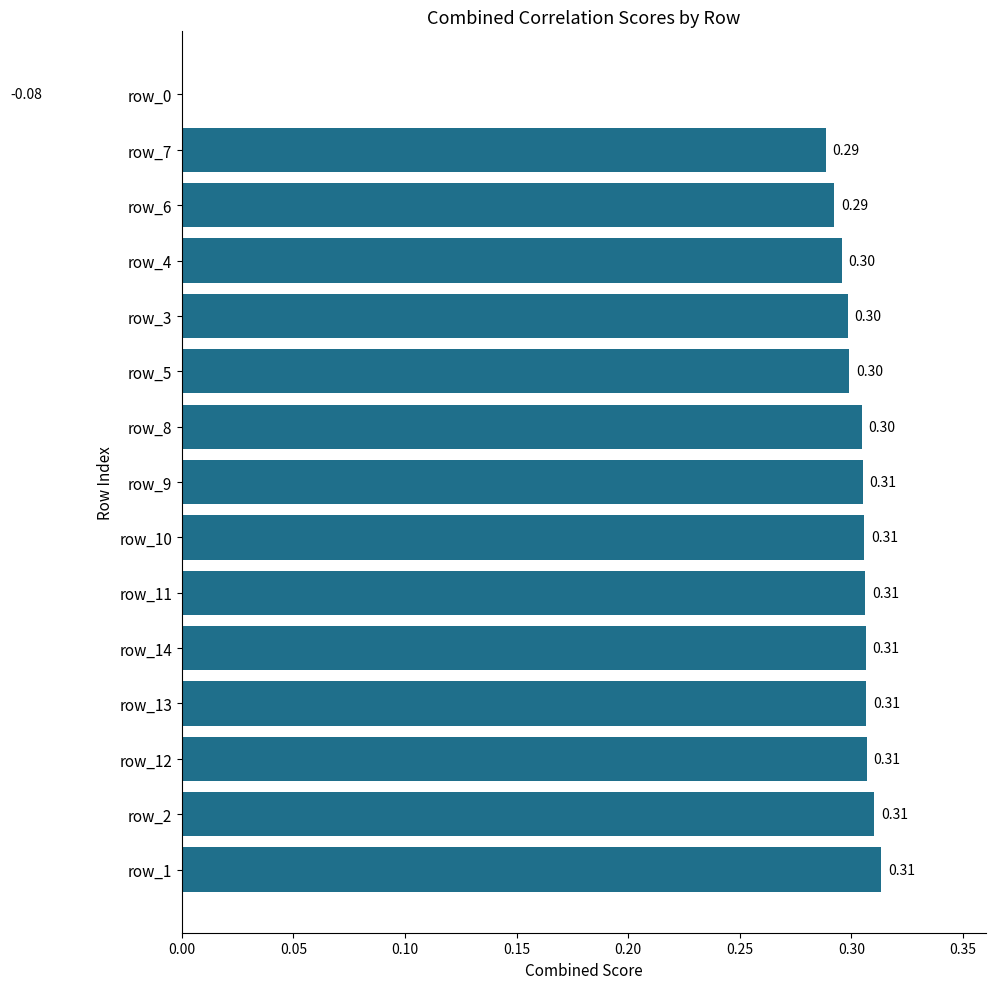

Reading left to right, transcribe all the data shown in this chart.

0.3	0.3	0.3	0.3	0.3	0.3	0.3	0.3	0.3	0.3	0.3	0.3	0.3	0.3	-0.1